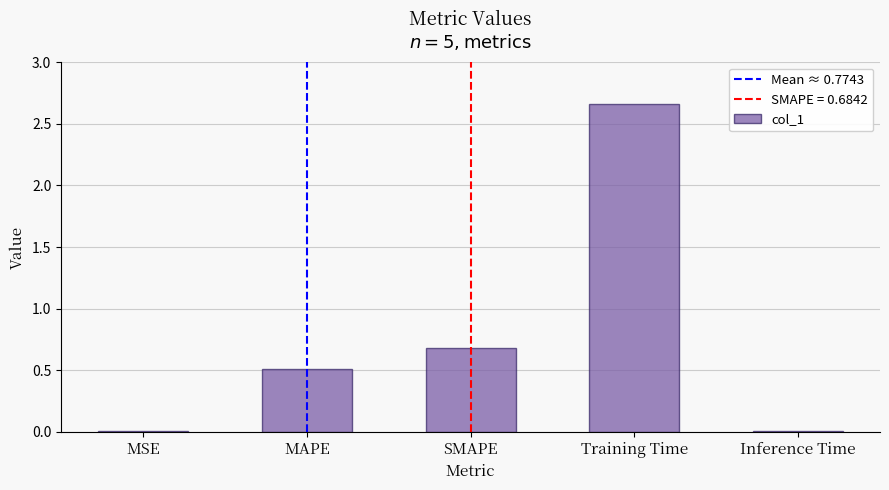

The value at Inference Time is 0.0. True or false?

True